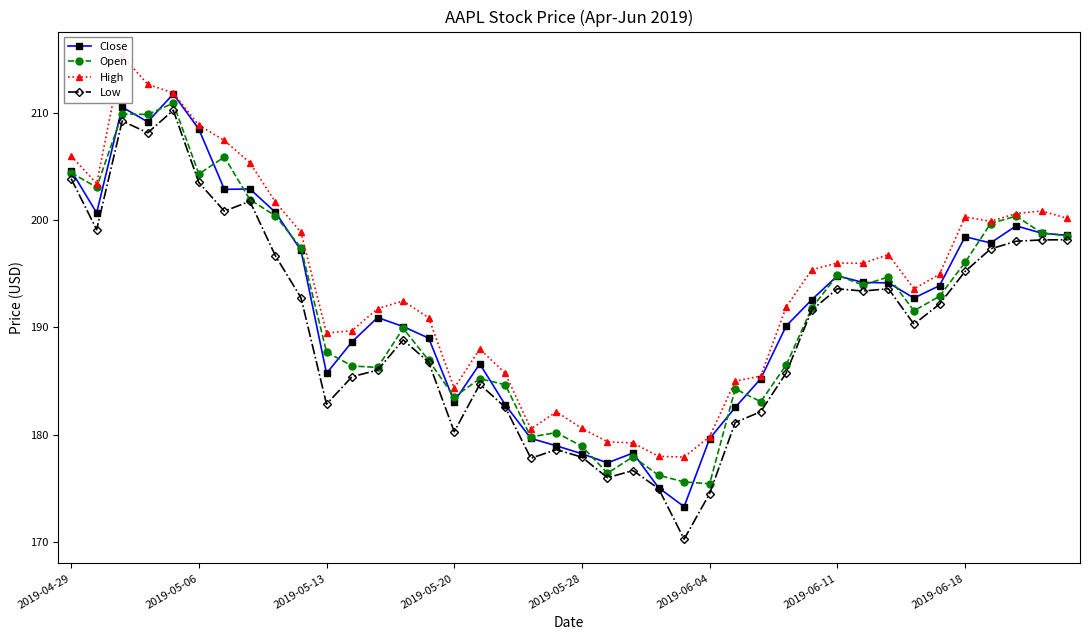

True or false: Low has a value of 193.6 at 2019-06-11.

True